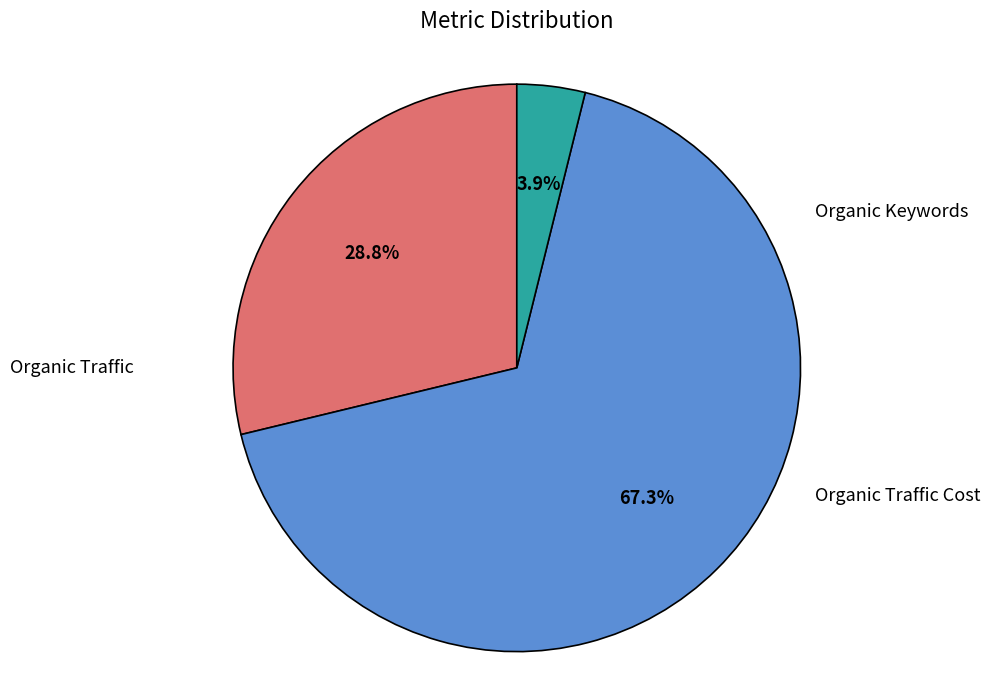

Is there a majority slice in this chart?

Yes